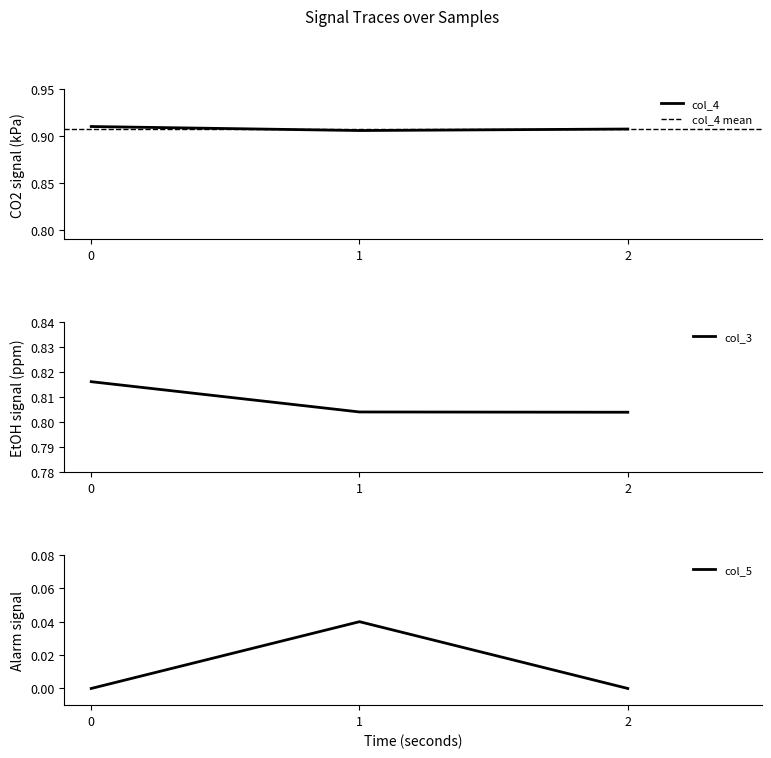

The col_4 series shows 0.9 at 1. True or false?

True